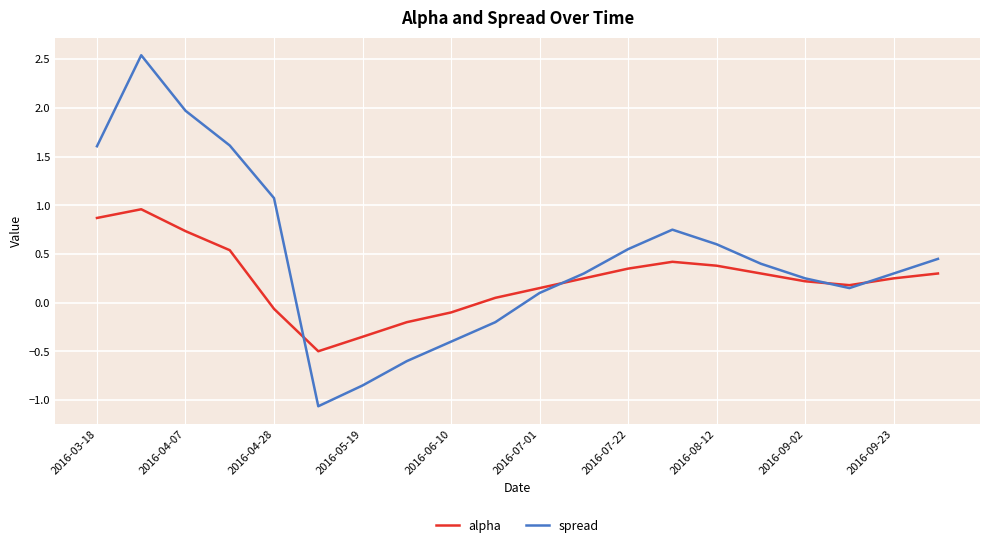

How many interior local peaks does the alpha series have?

2